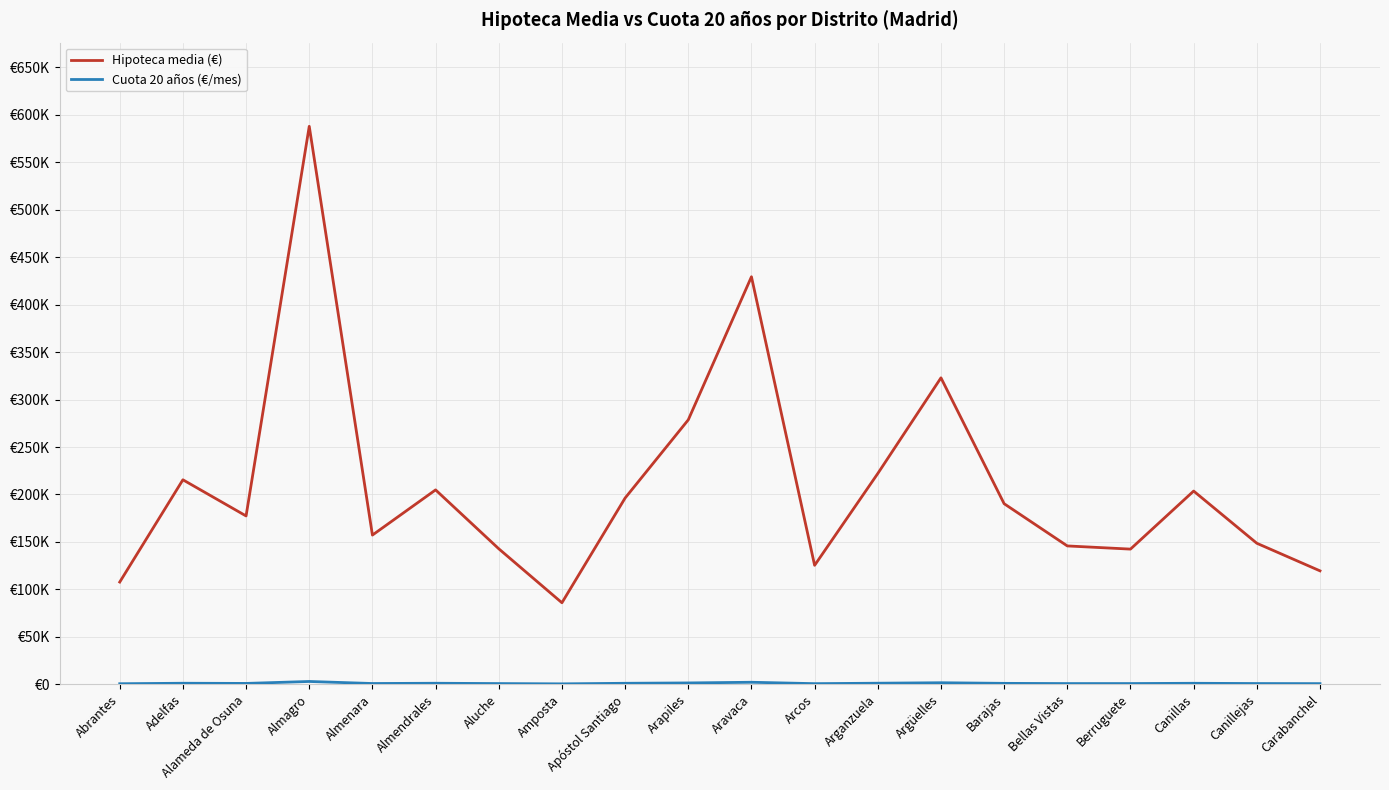

Reading right to left, list all the values displayed in this chart.

Hipoteca media (€): Carabanchel=119513.5	Canillejas=148576.1	Canillas=203575.4	Berruguete=142414.3	Bellas Vistas=145765.3	Barajas=190252.6	Argüelles=322871.5	Arganzuela=222079.5	Arcos=125327.1	Aravaca=429357.8	Arapiles=278617.8	Apóstol Santiago=196221.7	Amposta=85897.5	Aluche=142775.1	Almendrales=204810.0	Almenara=157192.4	Almagro=587884.8	Alameda de Osuna=177356.0	Adelfas=215458.3	Abrantes=107708.9
Cuota 20 años (€/mes): Carabanchel=681.1	Canillejas=779.7	Canillas=1040.6	Berruguete=756.1	Bellas Vistas=746.4	Barajas=972.0	Argüelles=1621.1	Arganzuela=1122.2	Arcos=656.6	Aravaca=2125.0	Arapiles=1410.6	Apóstol Santiago=1042.9	Amposta=448.1	Aluche=744.9	Almendrales=1076.4	Almenara=801.5	Almagro=2955.9	Alameda de Osuna=899.6	Adelfas=1084.4	Abrantes=575.3